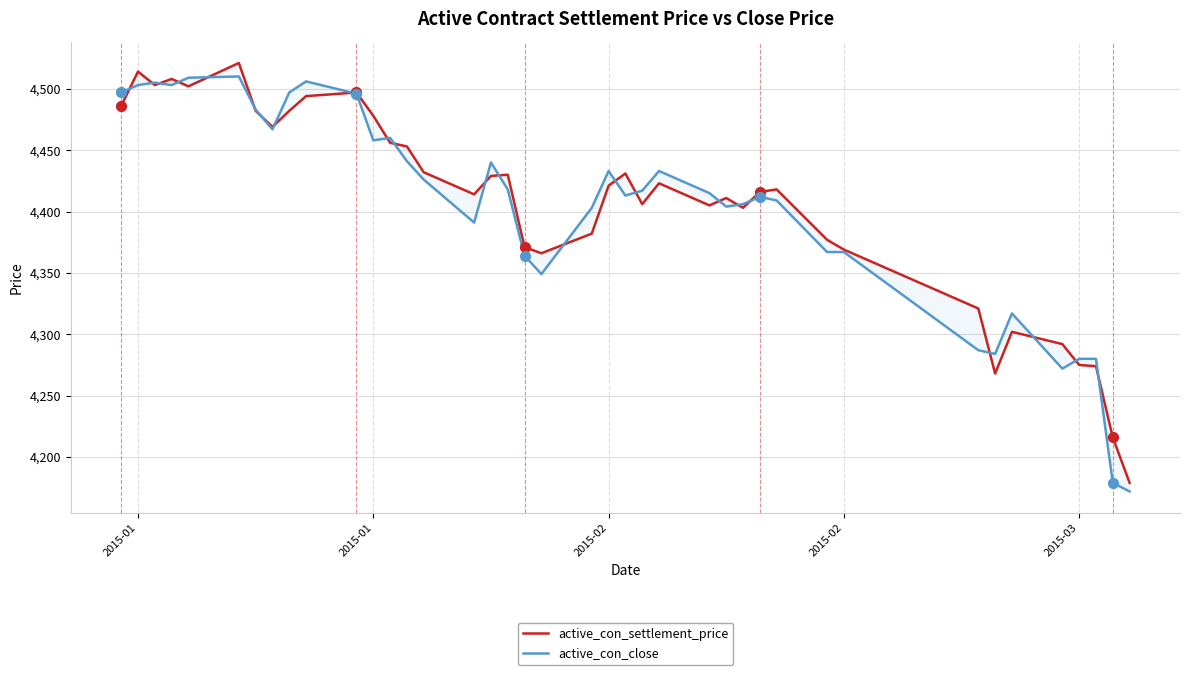

What are all the series names shown in the legend?

active_con_settlement_price, active_con_close